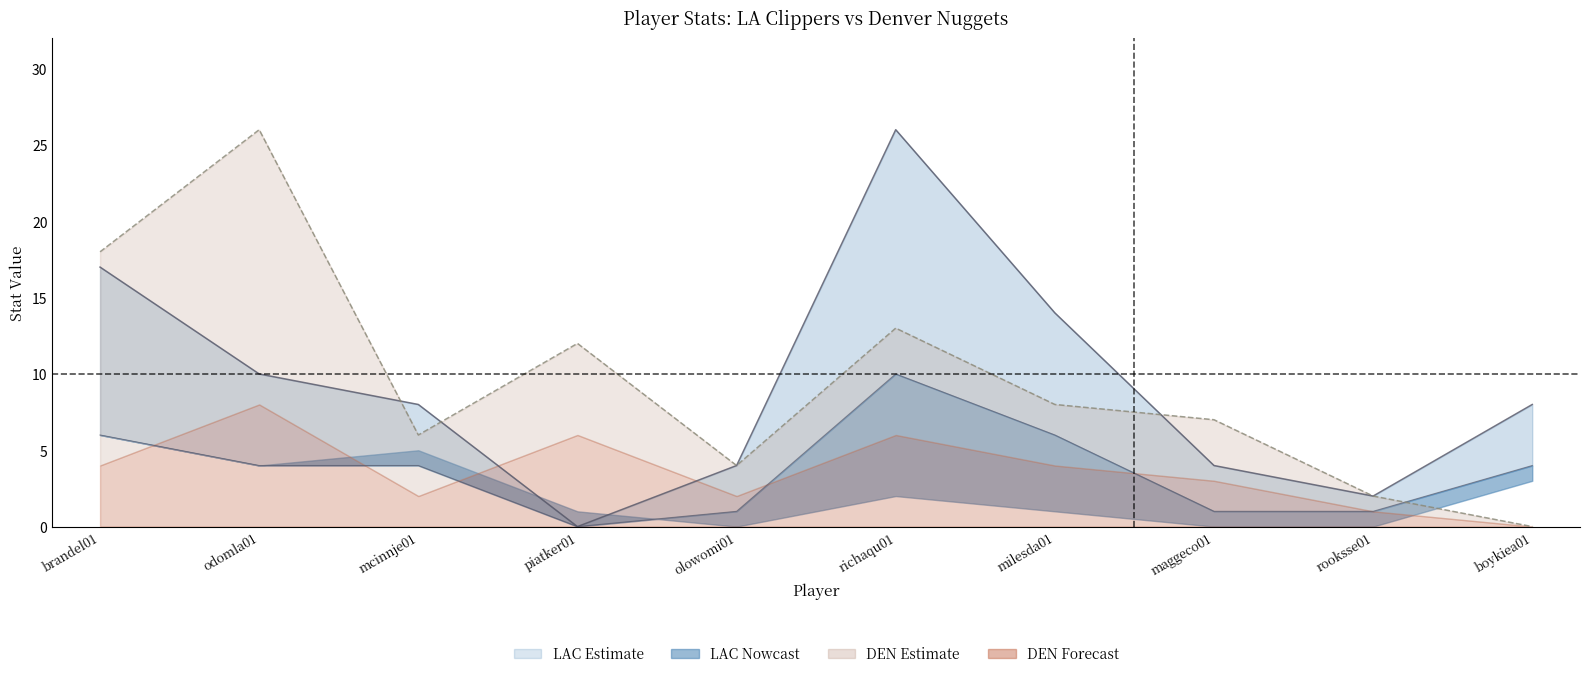

Is the value of DEN_PTS at boykiea01 greater than the value of LAC_FG at odomla01?

No